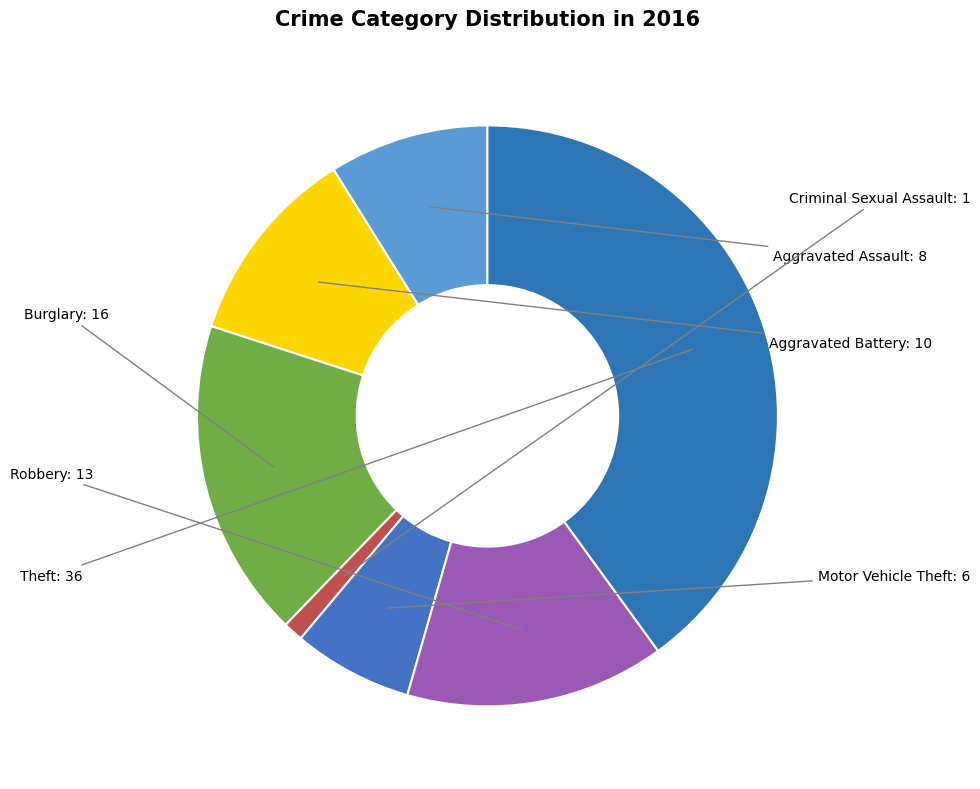

How many segments does this pie chart have?

7